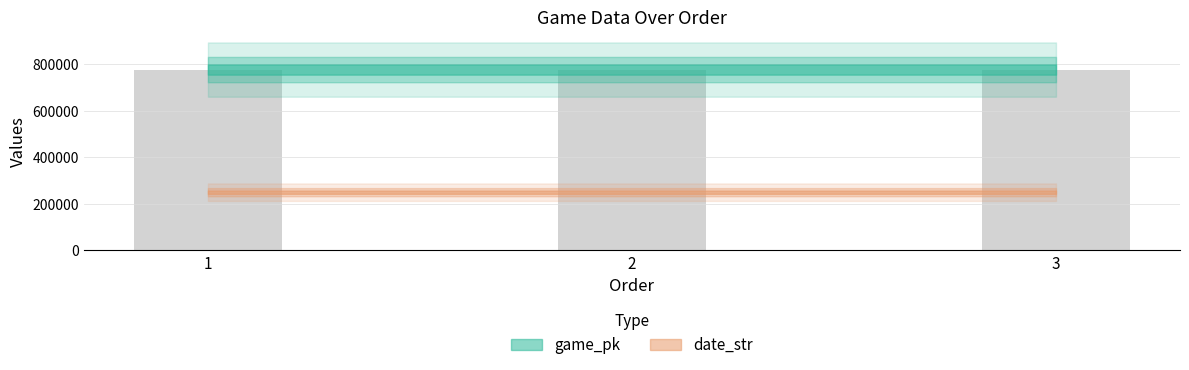

What is the value of the 2nd bar from the left?

777796